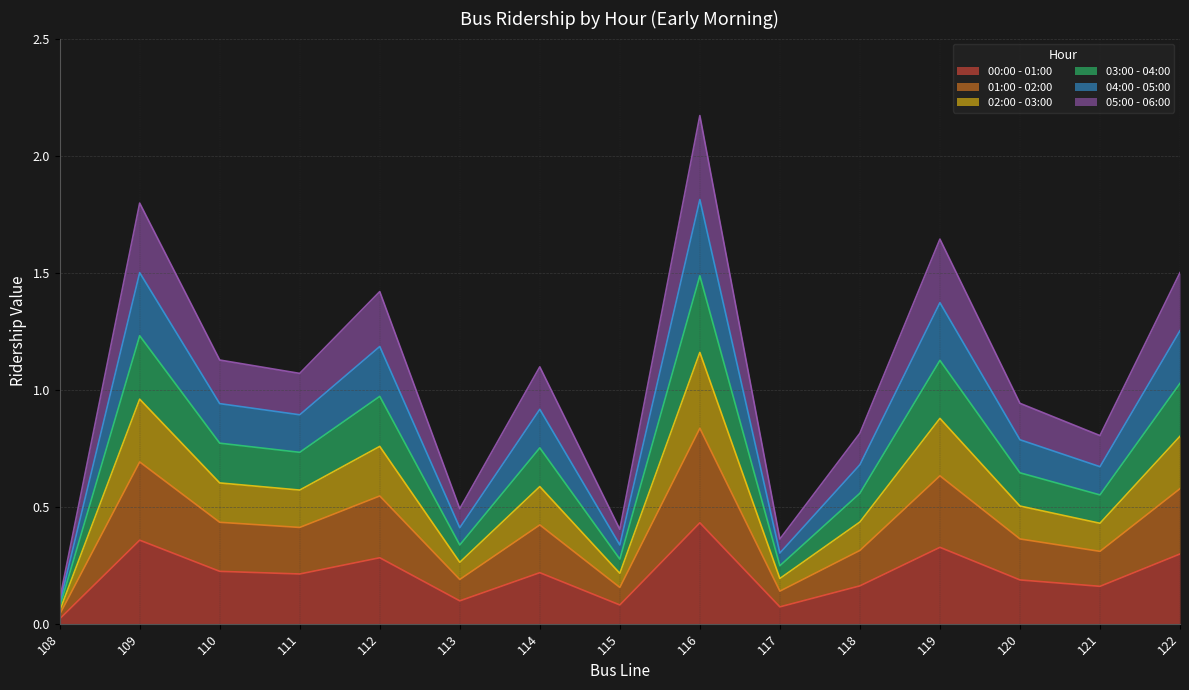

Does the chart have visible grid lines?

Yes